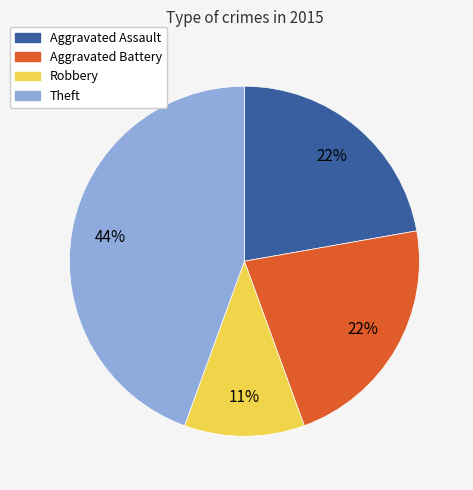

How many slices are in this pie chart?

4